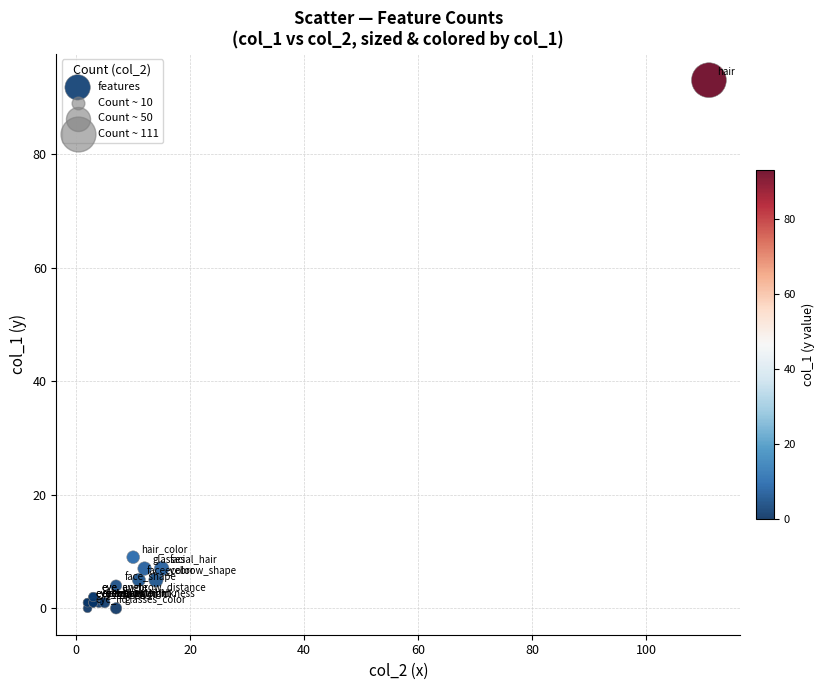

What Y value in the scatter plot is closest to 46?

9